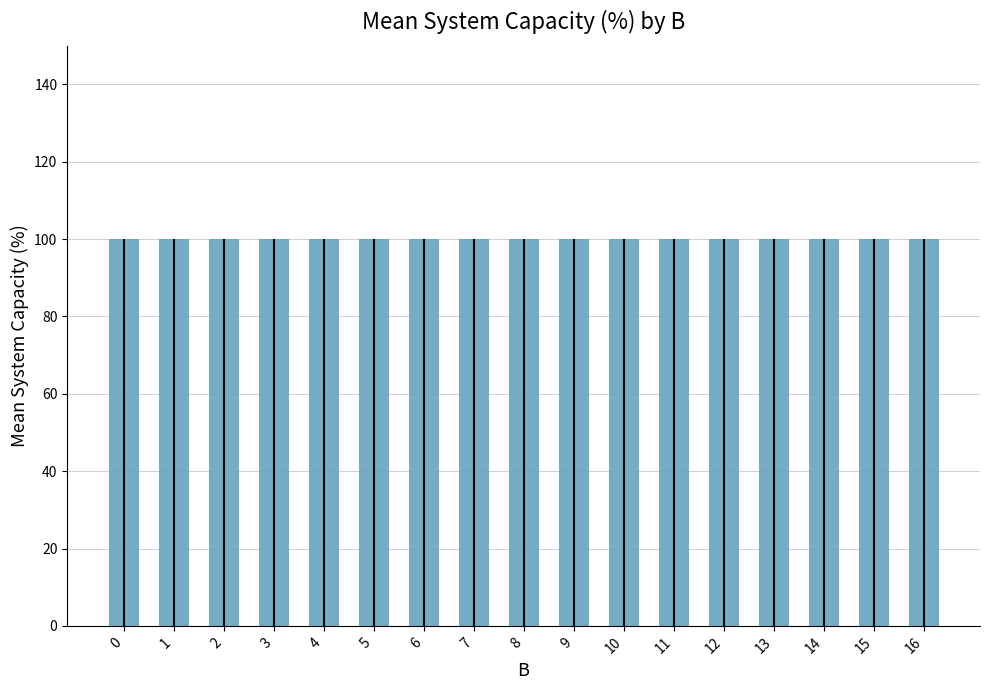

Which series has the widest spread of values?

Mean System Capacity (%)